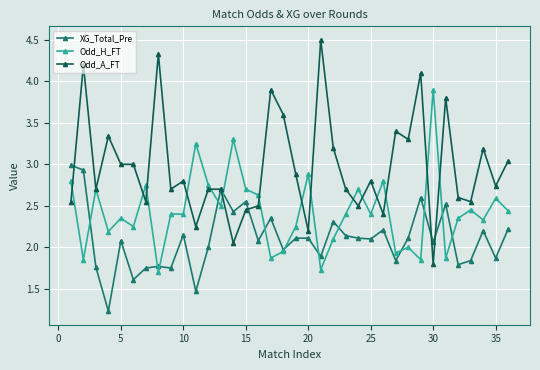

Which series has the widest spread of values?

Odd_A_FT